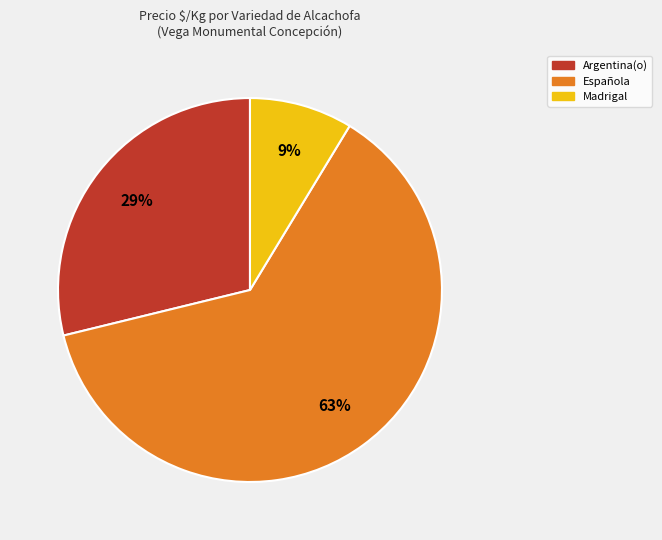

The Argentina(o) slice represents 42% of the pie. True or false?

False